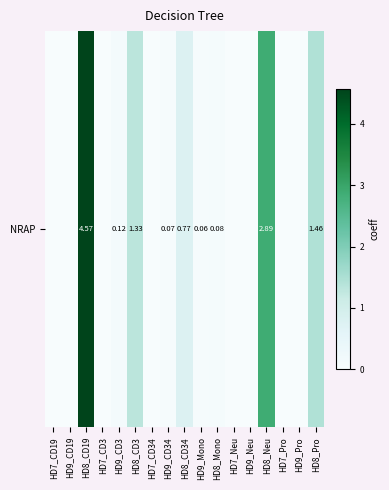

Which label corresponds to the smallest value in the chart?

HD7_CD19